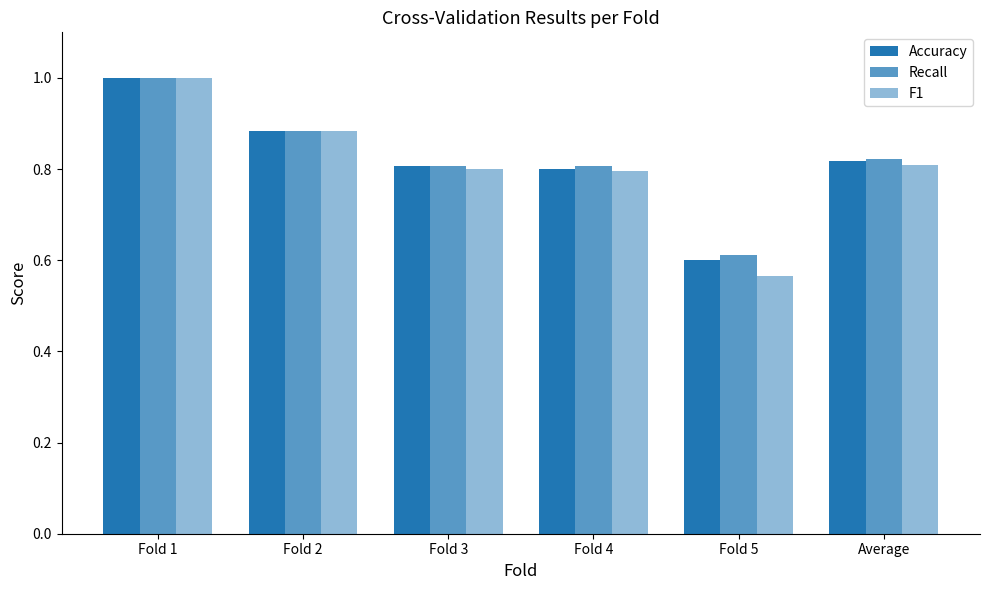

How many bars are there in each group?

3